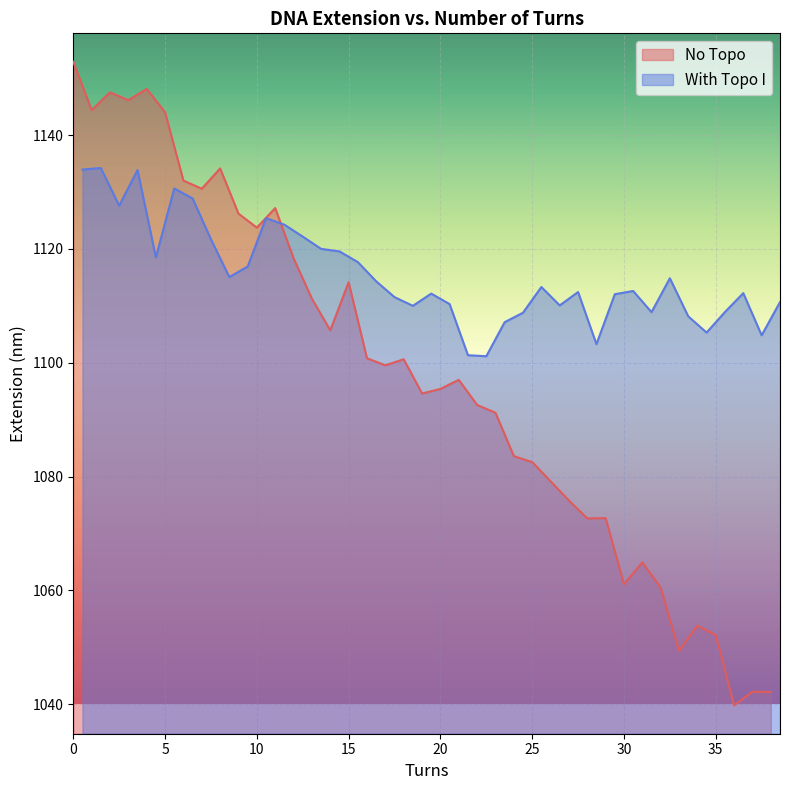

How many interior local peaks does the With Topo I series have?

10